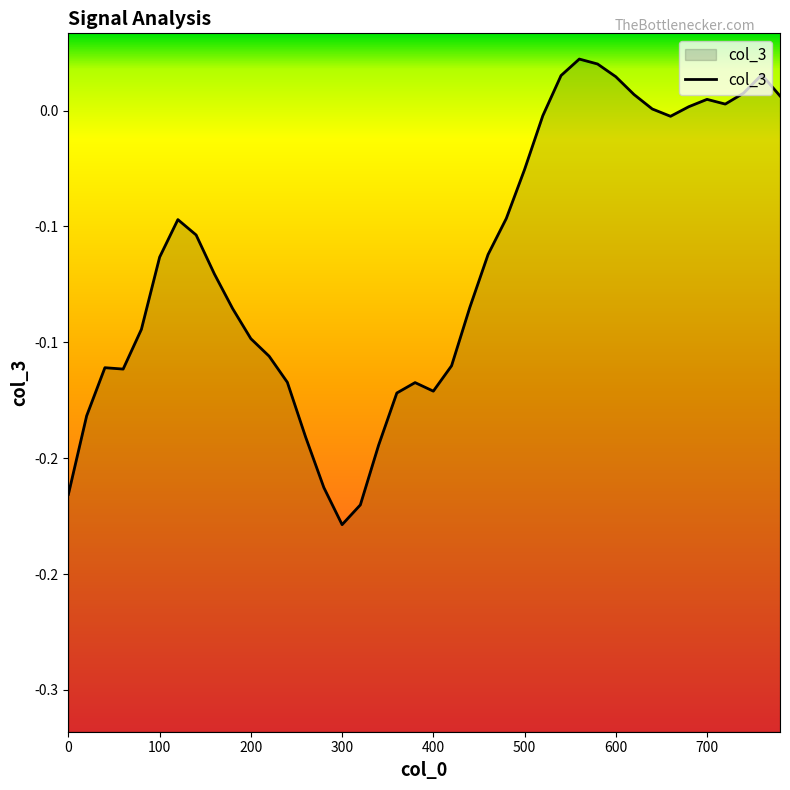

True or false: the data shows -0.1 at 100.

True